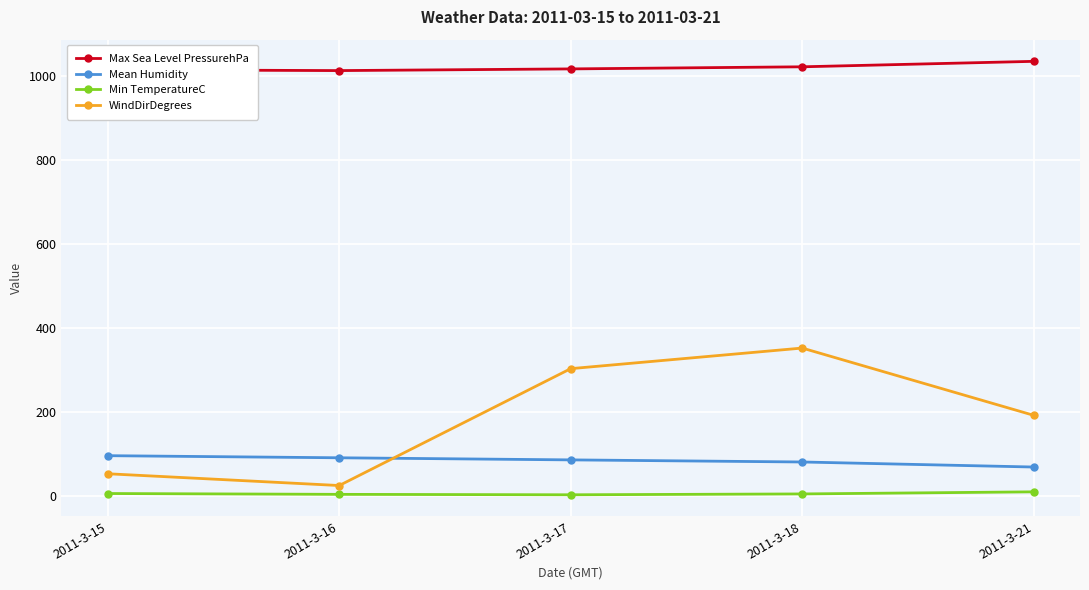

What is the greatest value displayed?

1035